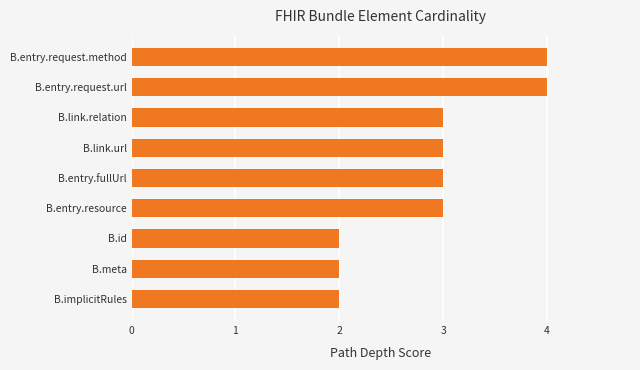

What is the greatest value displayed?

4